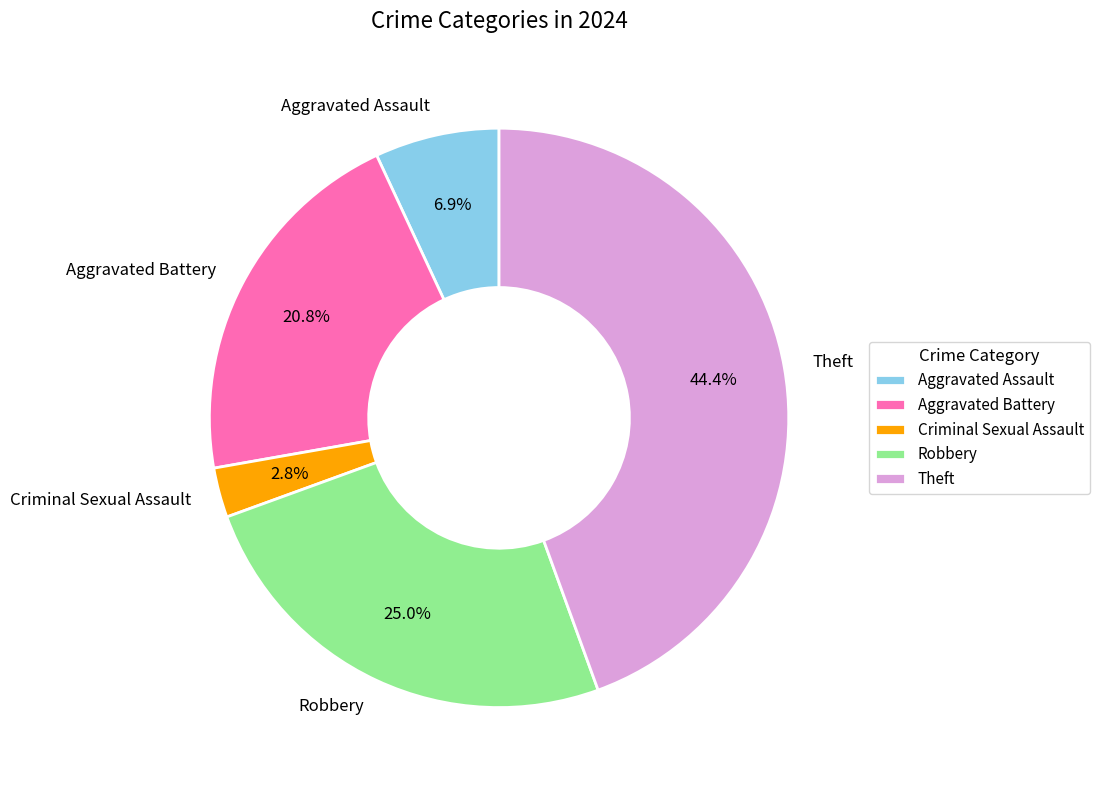

To the nearest percent, what is the difference between the largest and smallest slice percentages?

42%